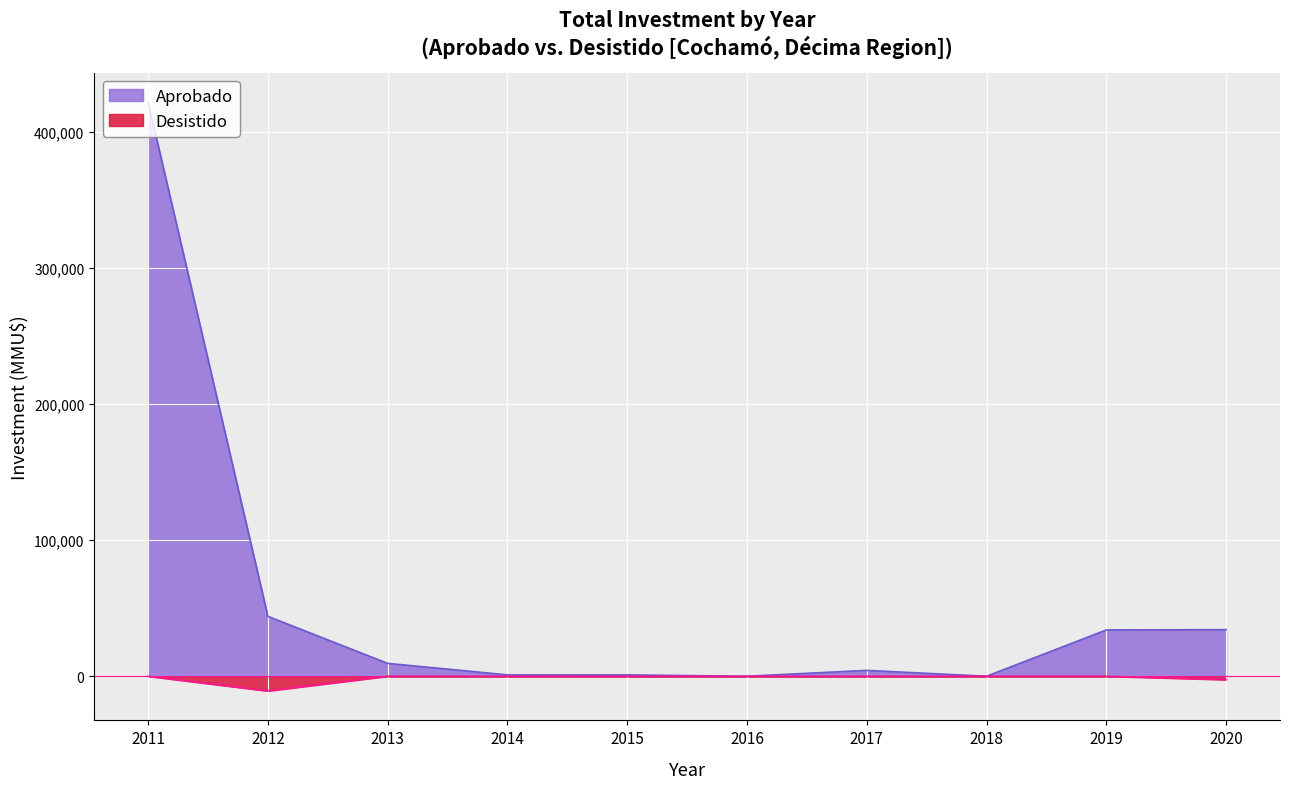

What is the sum of all Aprobado values?

549762